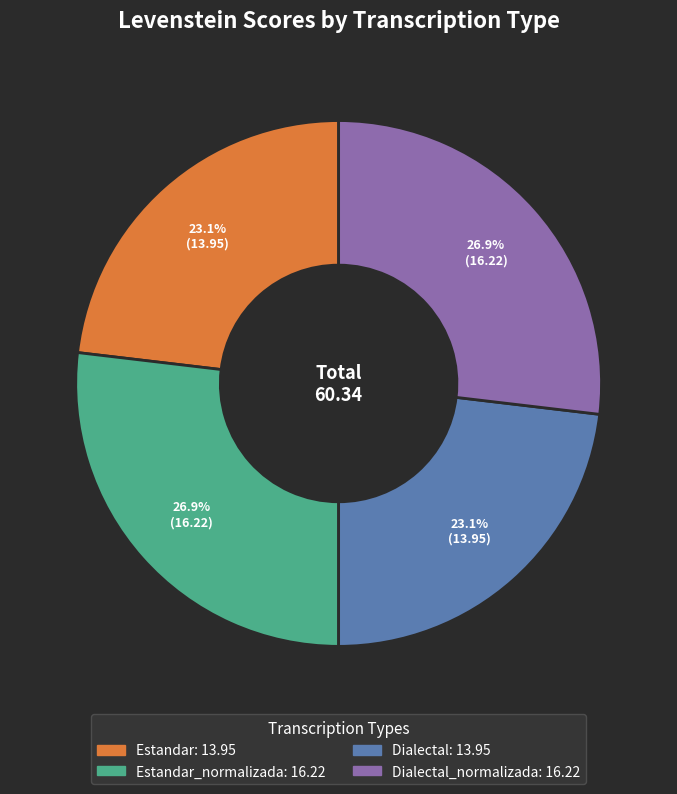

Is there any slice that represents more than half of the pie?

No